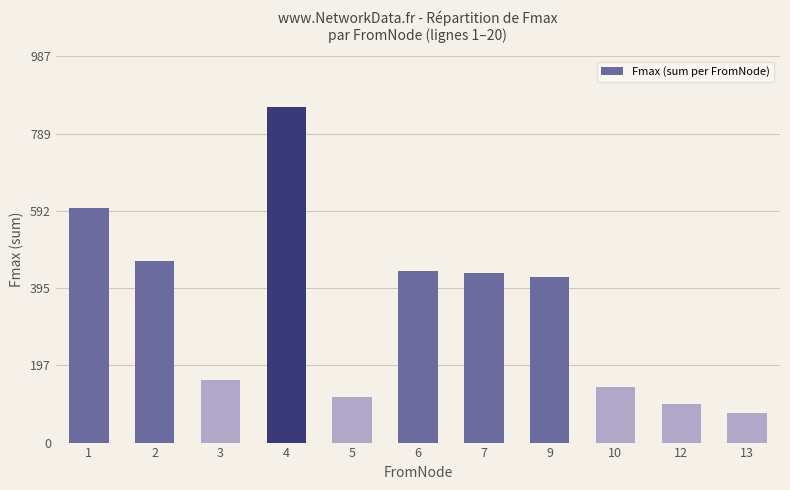

The value at 12 is 129. True or false?

False